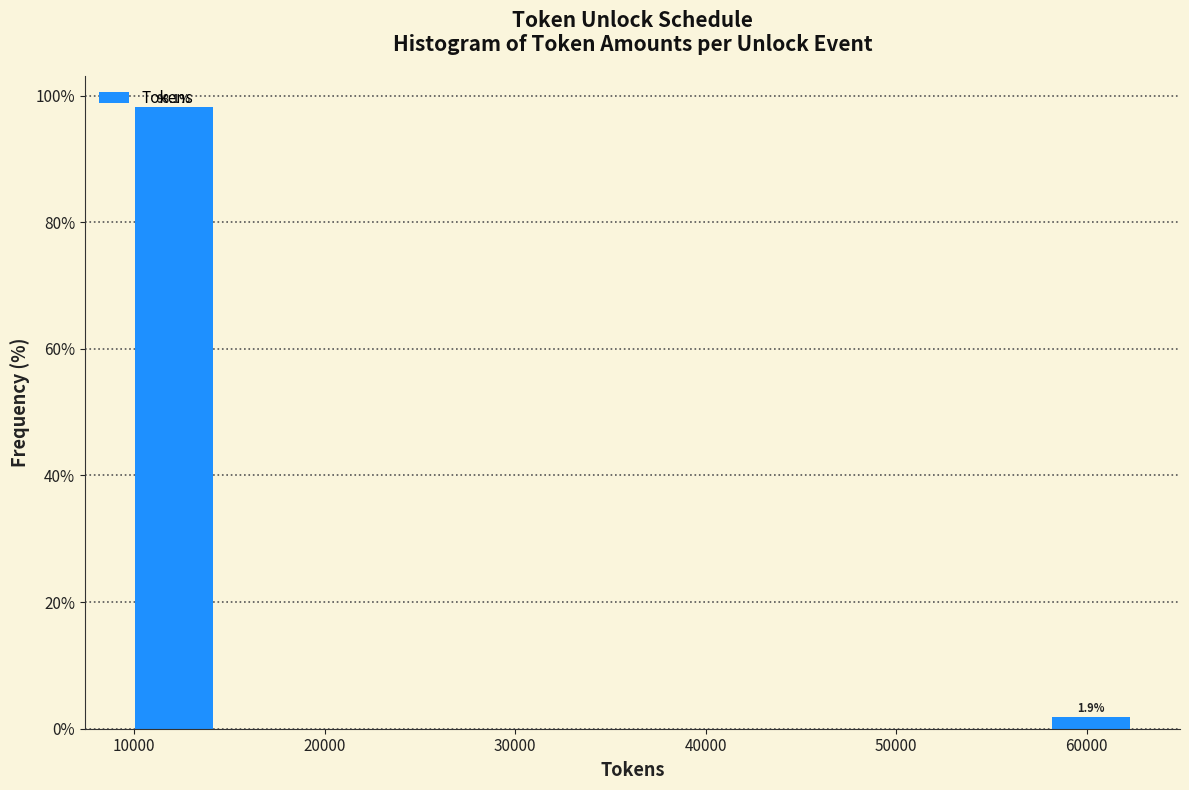

Over which range of the x-axis is the bar tallest?

10000 to 14000